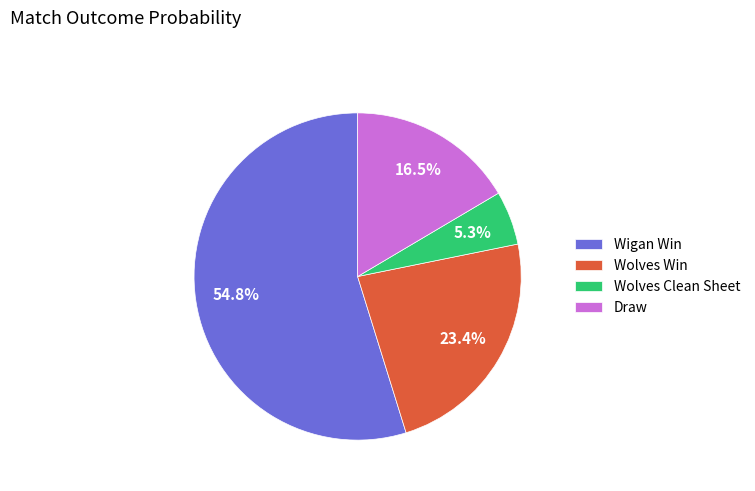

Which has a higher value, Draw or Wolves Win?

Wolves Win